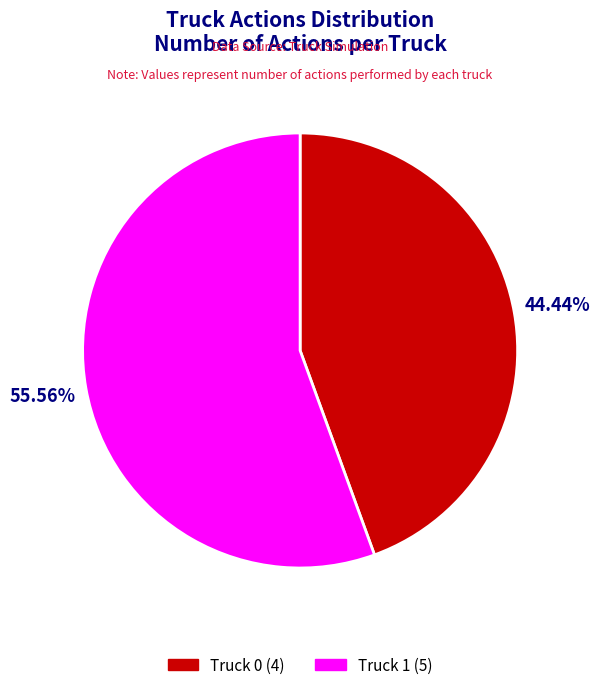

What percentage is the Truck 1 slice, to the nearest percent?

56%